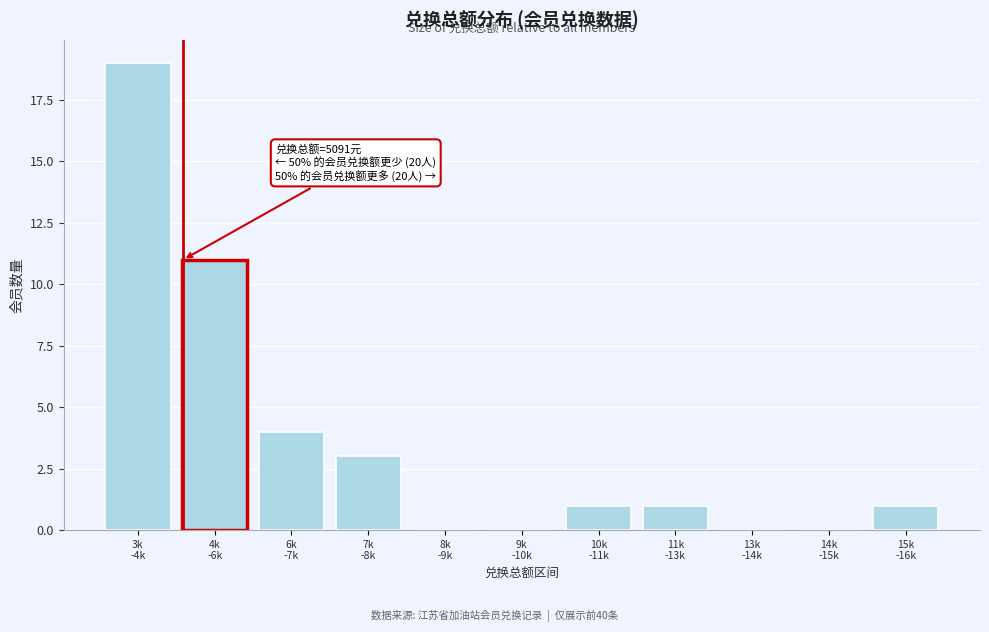

What is the maximum value shown in the chart?

19